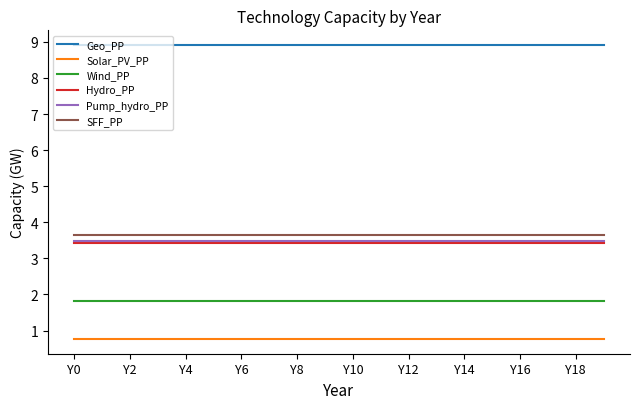

What is the highest value of the Hydro_PP series?

3.4